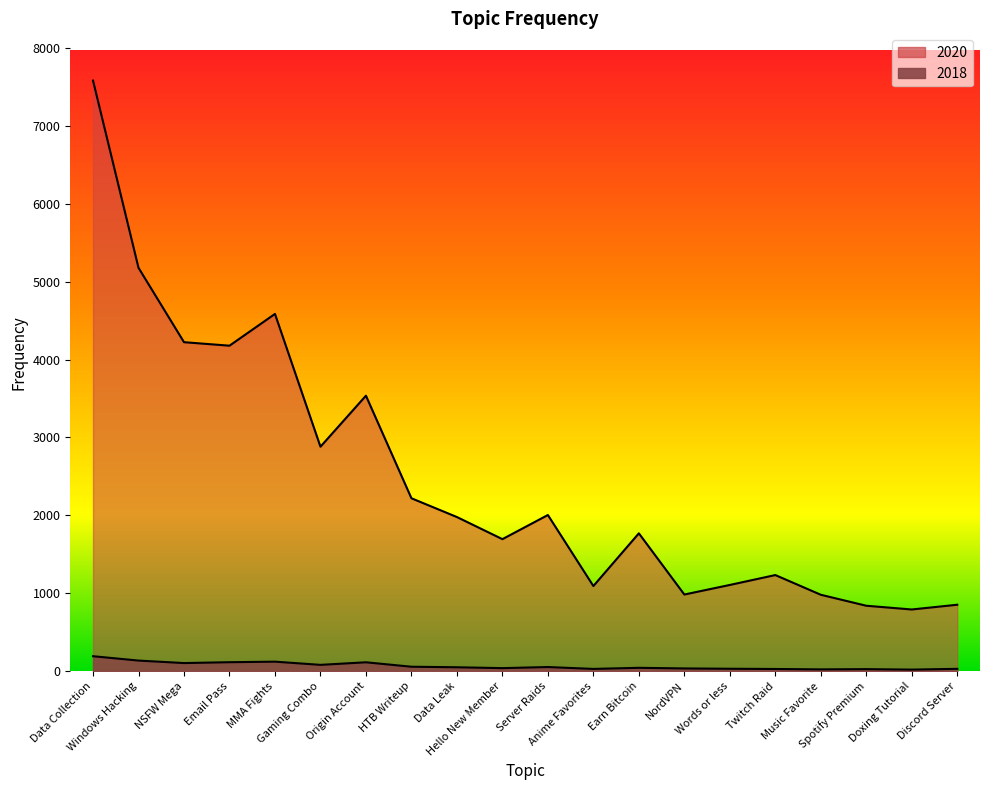

Between NSFW Mega and Twitch Raid, which is larger?

NSFW Mega